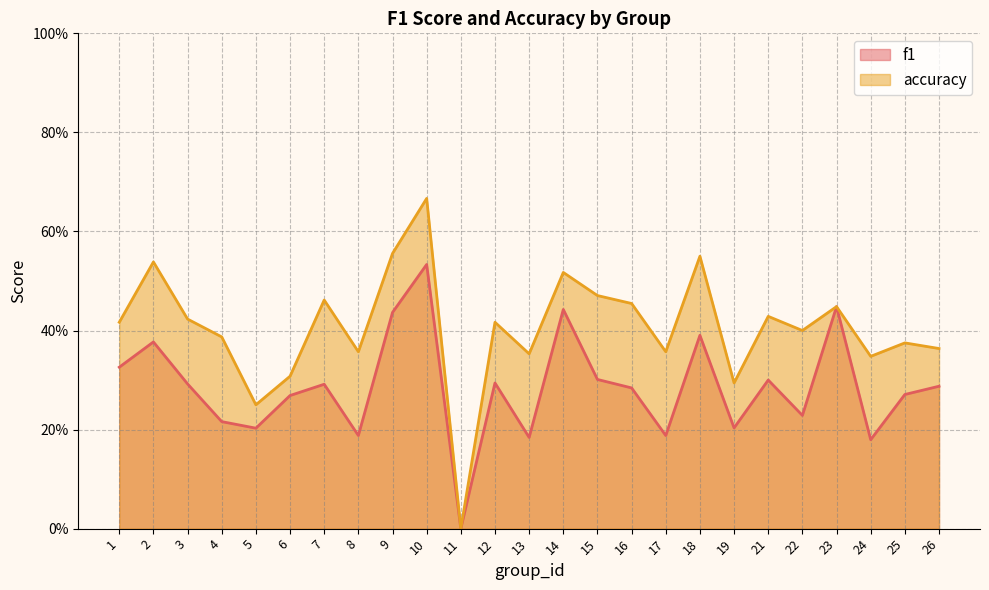

True or false: accuracy and f1 intersect in this chart.

False